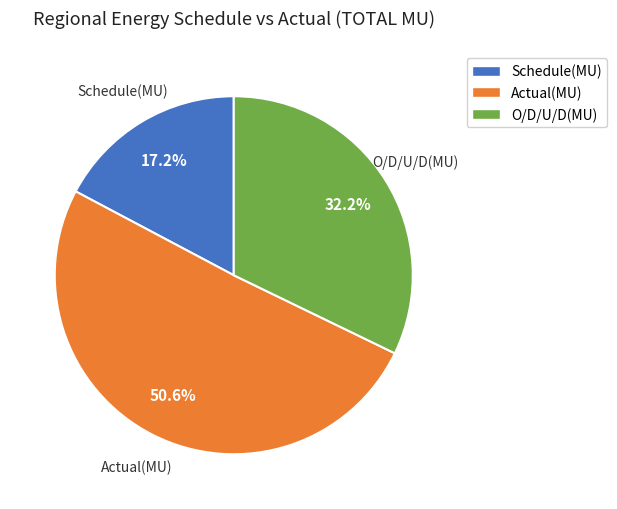

Does any single category account for the majority?

Yes